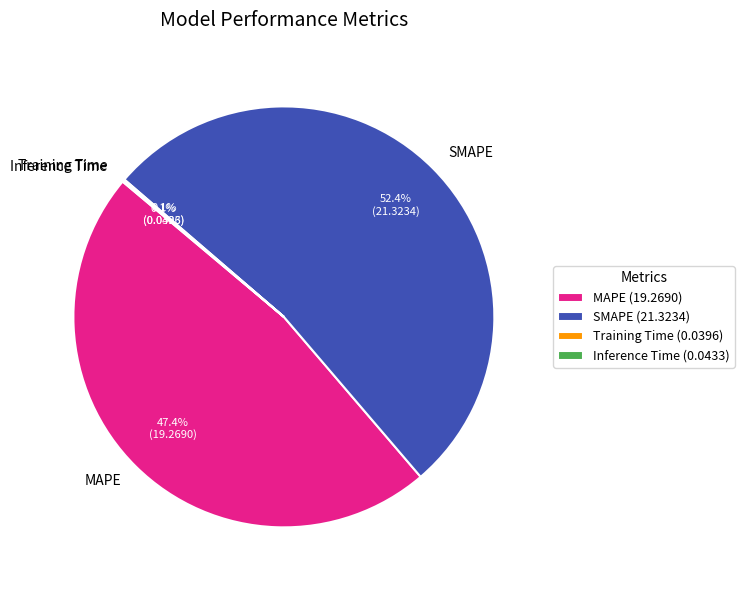

To the nearest percent, what percentage of the pie is SMAPE?

52%